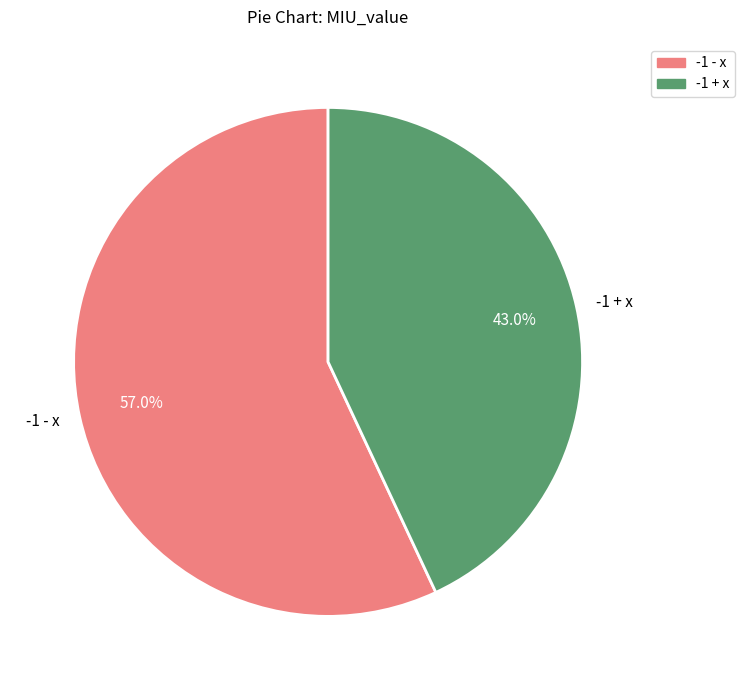

Between -1 + x and -1 - x, which is larger?

-1 - x